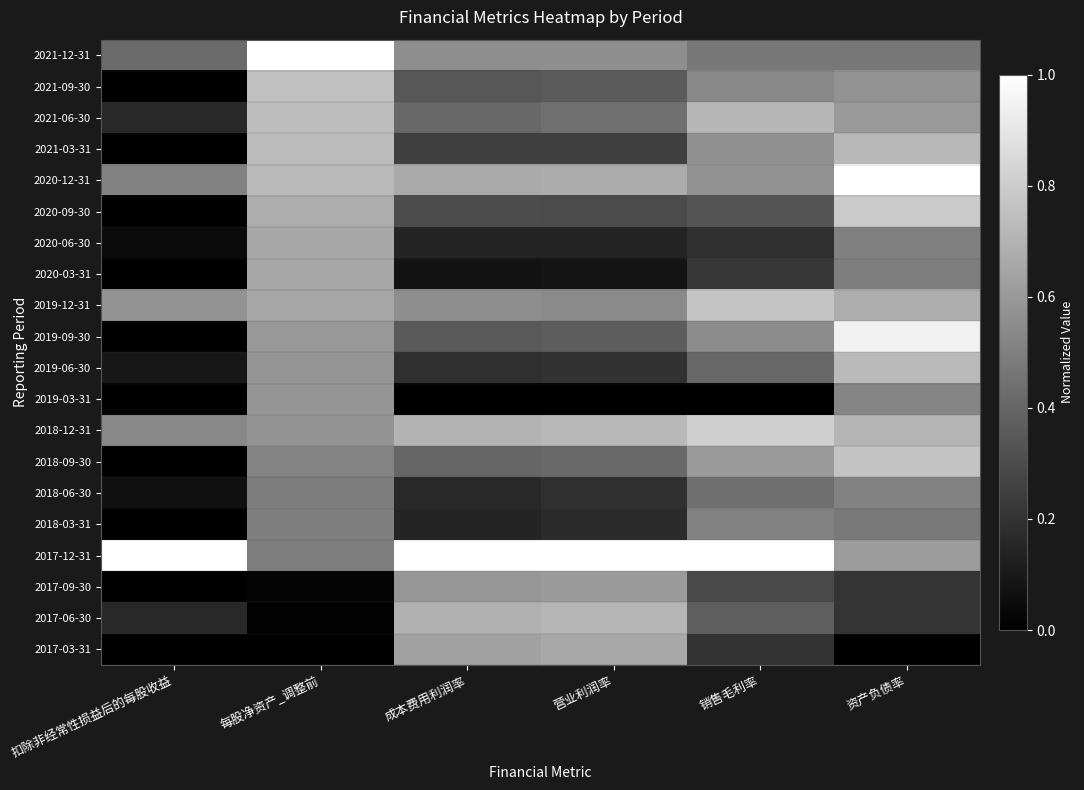

List the series in order of their peak value, highest first.

2021-12-31, 2020-12-31, 2017-12-31, 2019-09-30, 2018-12-31, 2020-09-30, 2019-12-31, 2018-09-30, 2021-09-30, 2021-06-30, 2021-03-31, 2019-06-30, 2017-06-30, 2017-03-31, 2020-03-31, 2020-06-30, 2017-09-30, 2019-03-31, 2018-06-30, 2018-03-31